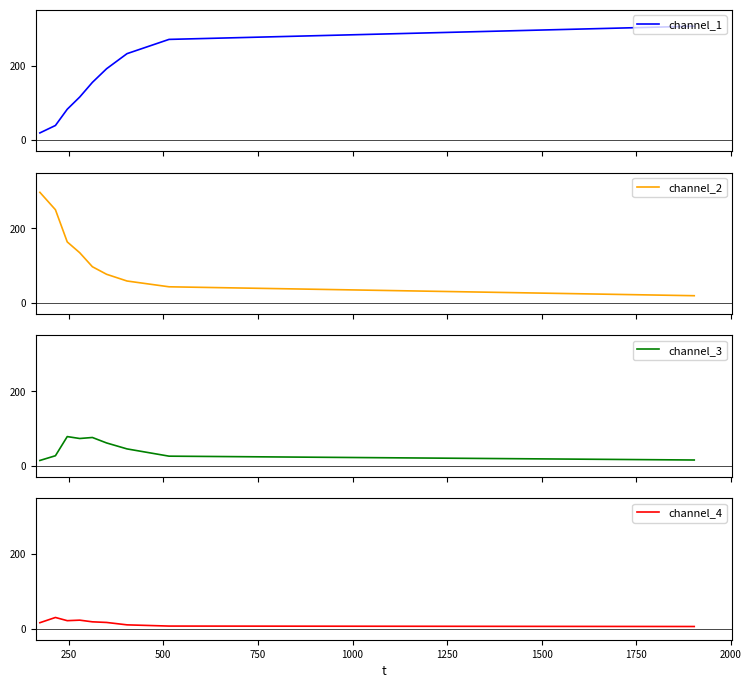

What is the lowest value of the channel_1 series?

19.3